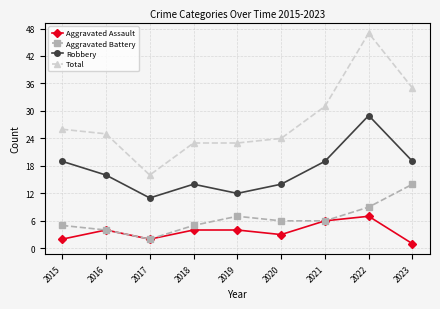

How many Aggravated Assault values are between 2 and 4?

6